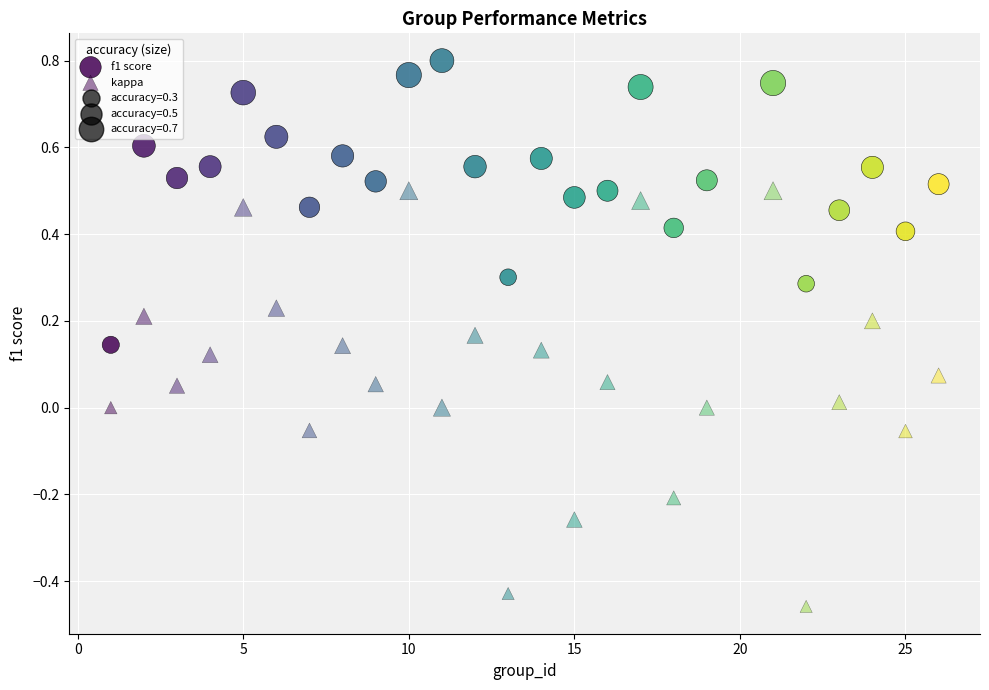

How many points are shown in the scatter plot?

50